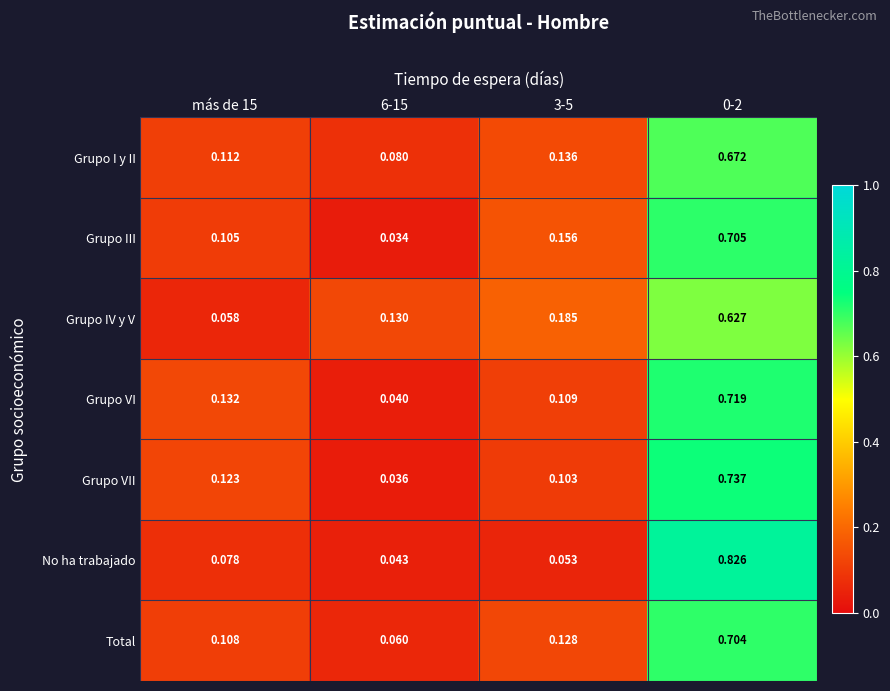

Is the value of Grupo I y II at 6-15 greater than the value of Grupo IV y V at 6-15?

No